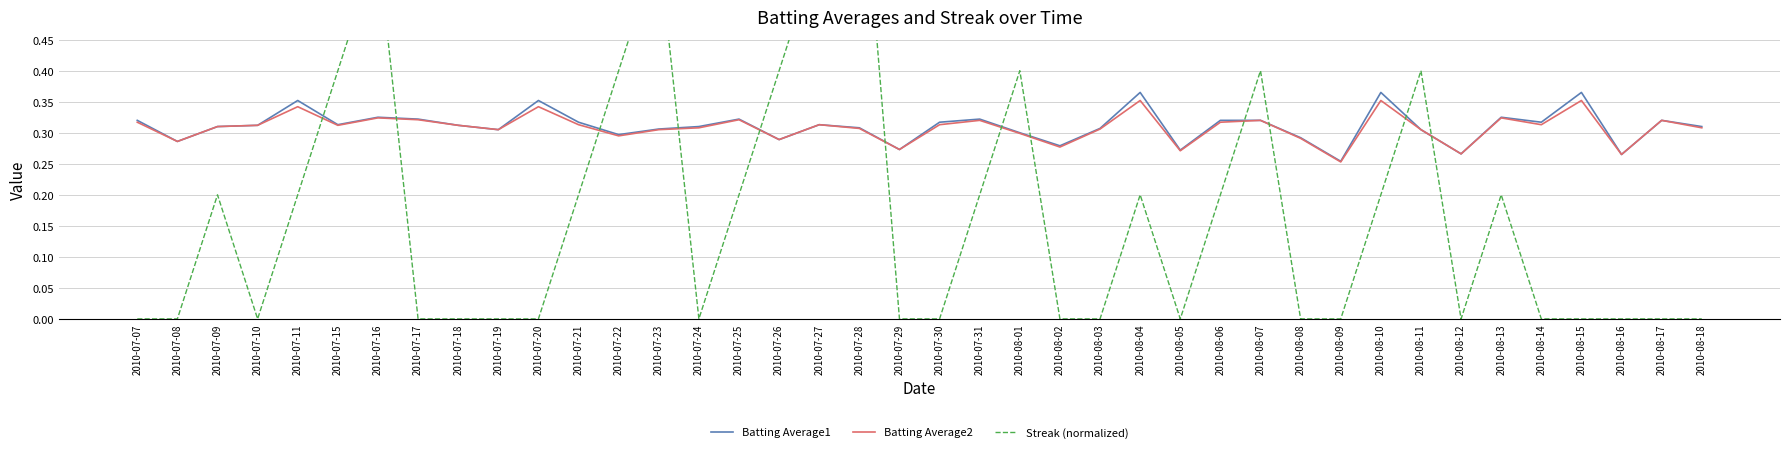

At which label does Batting Average2 reach its peak?

2010-08-04